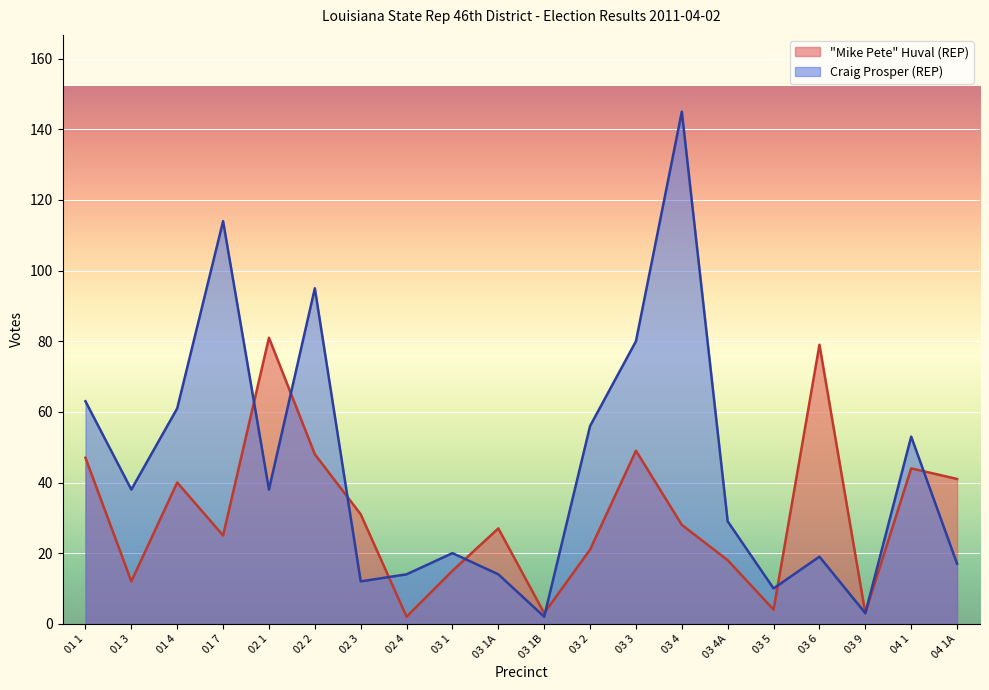

How many series are shown in this chart?

2